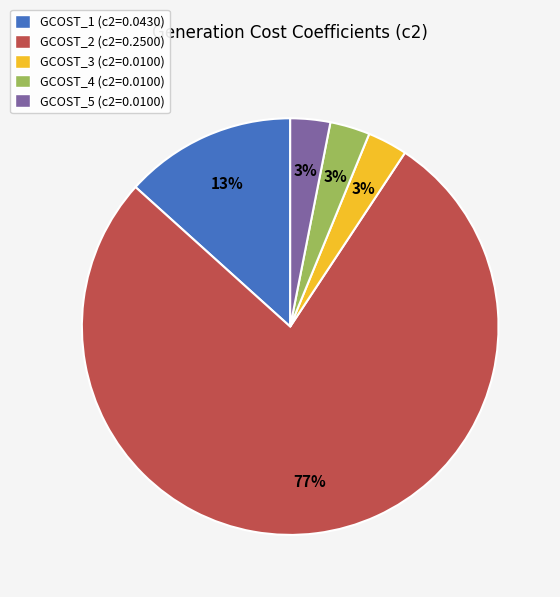

Does GCOST_2 account for over 50% of the chart?

Yes